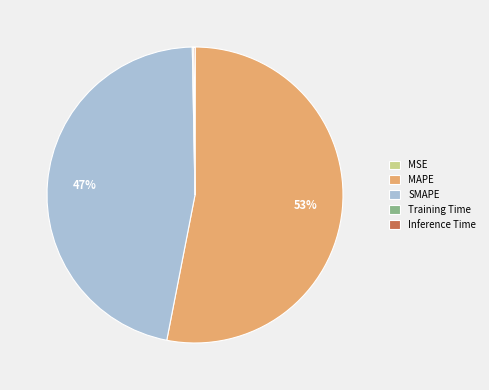

To the nearest percent, what percentage of the pie is MAPE?

53%